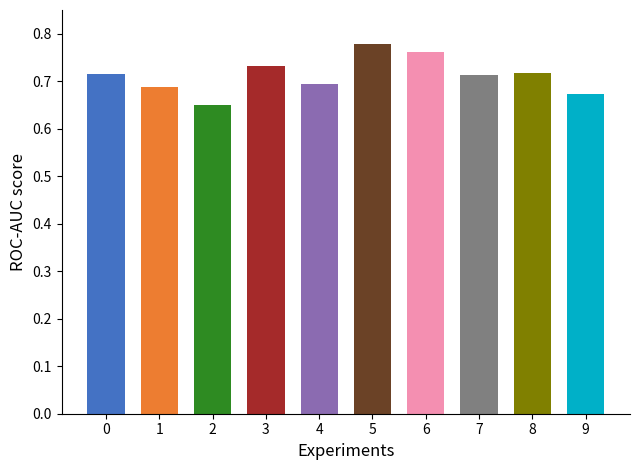

Reading right to left, transcribe all the data shown in this chart.

0.7	0.7	0.7	0.8	0.8	0.7	0.7	0.7	0.7	0.7